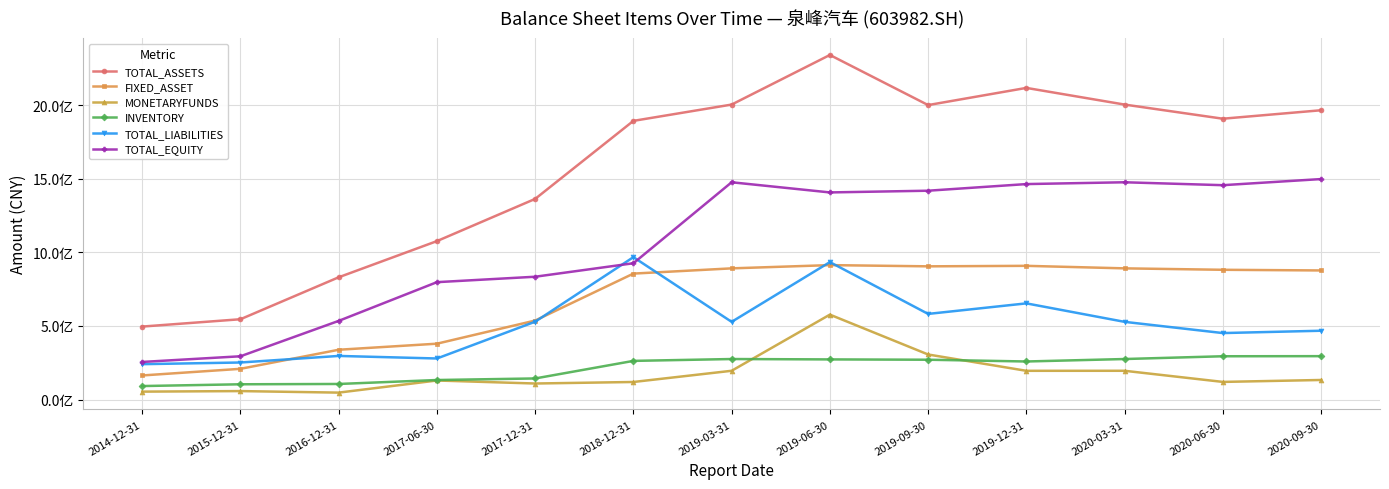

Which series has the largest total across all categories?

TOTAL_ASSETS